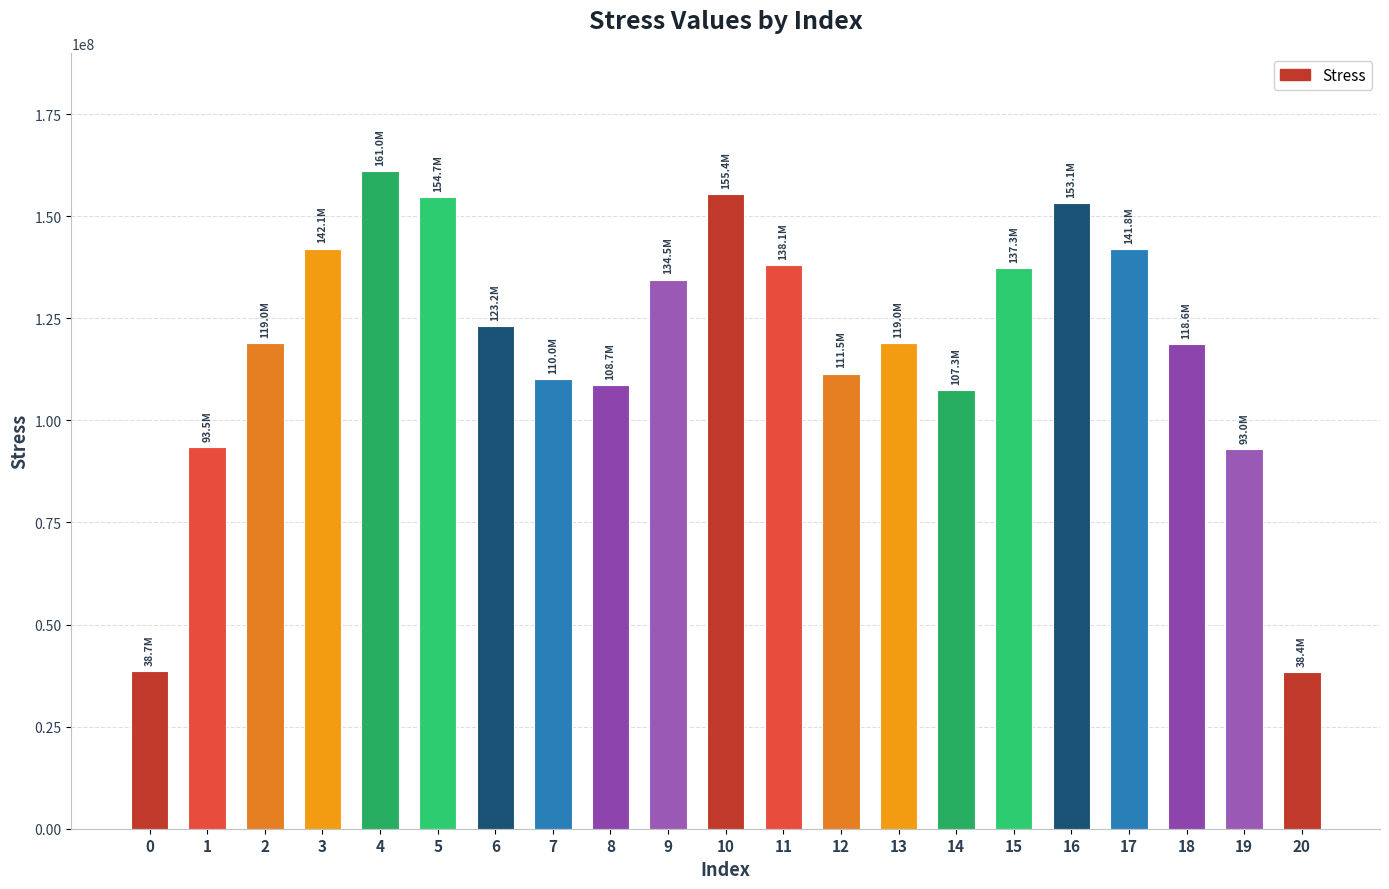

What is the ratio of the value at 18 to the value at 13?

1.0